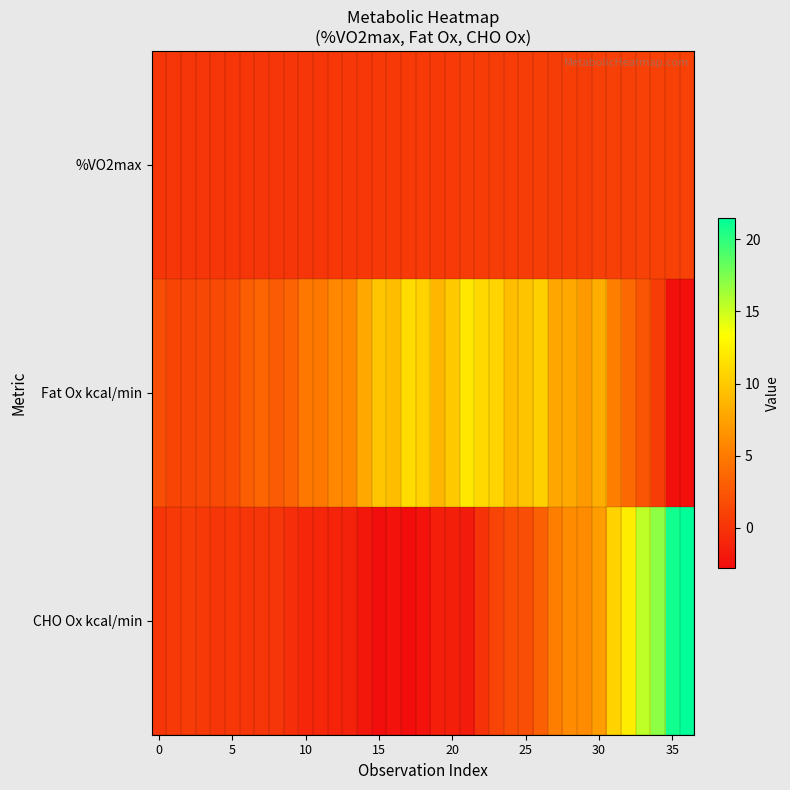

Which series has the largest total across all categories?

Fat Ox kcal/min